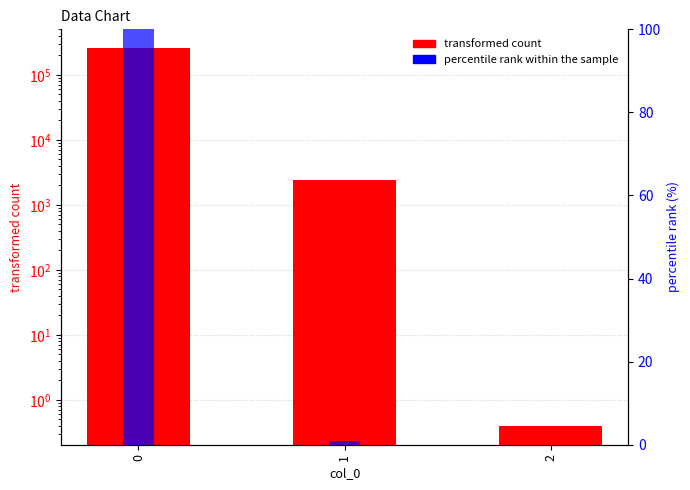

Is the value of percentile rank within the sample at 2 greater than the value of transformed count at 1?

No